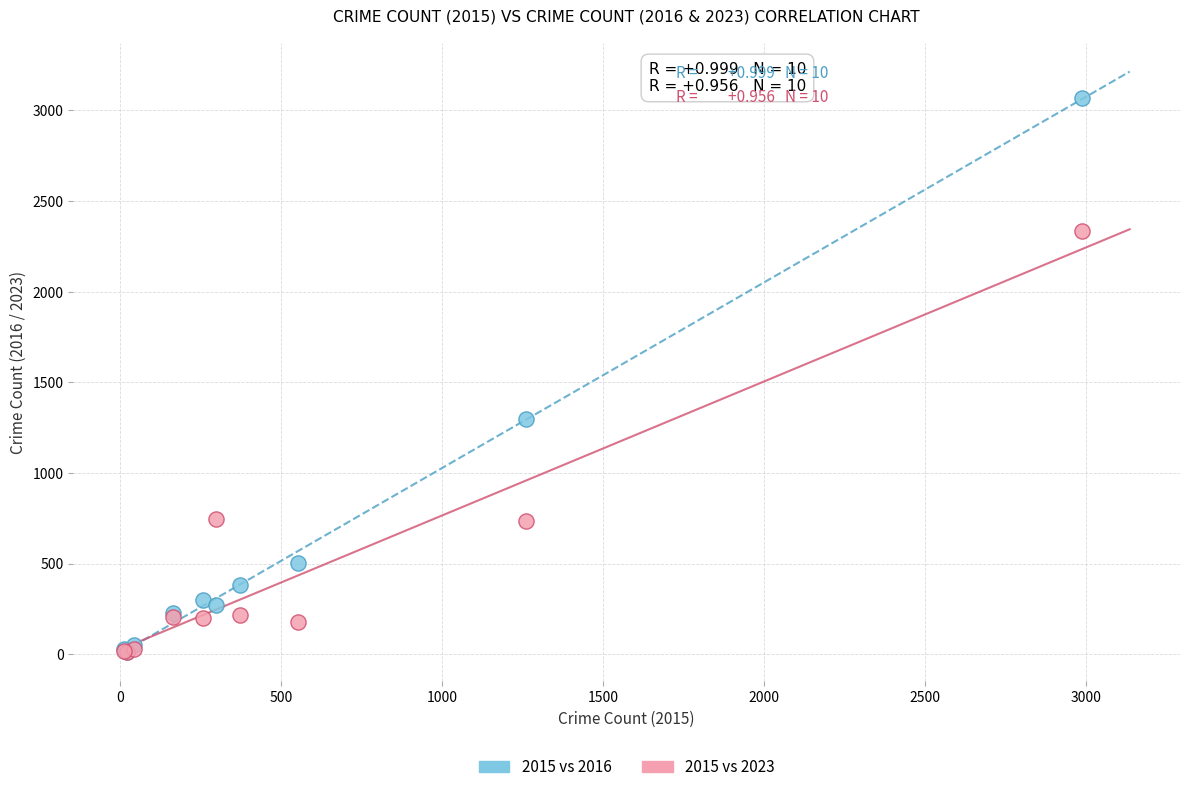

Which series reaches the maximum Y coordinate?

2015 vs 2016